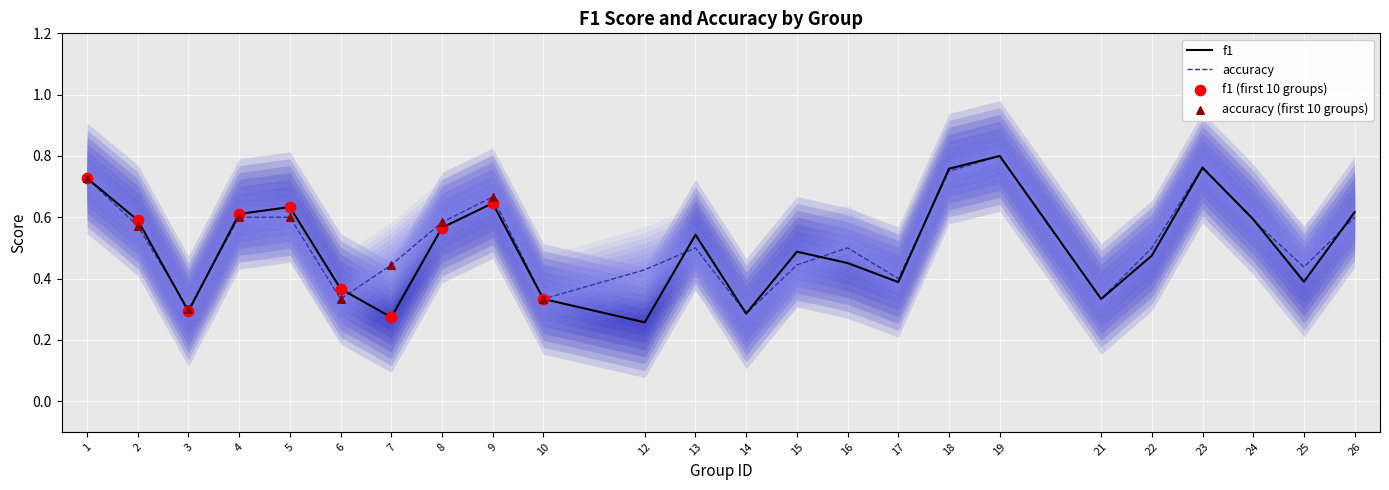

At which category is the sum across all series the highest?

19